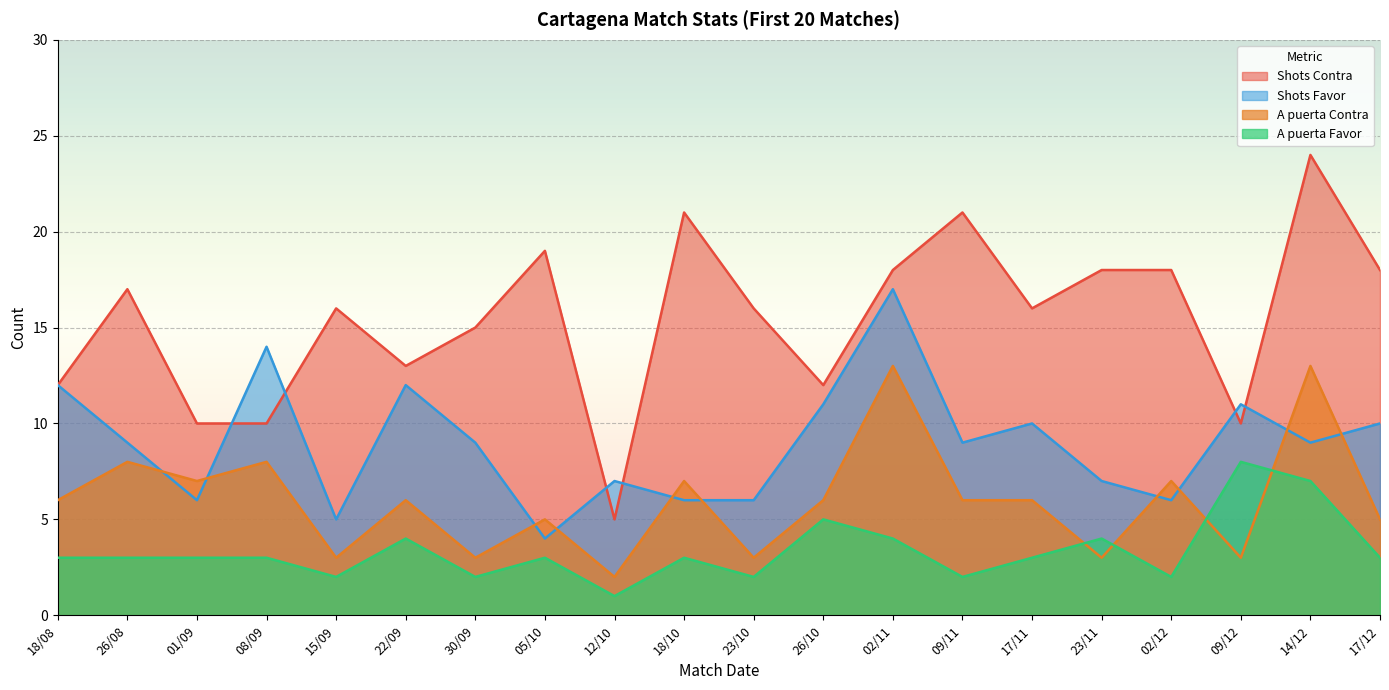

Which series has the largest range (max minus min)?

Shots Contra